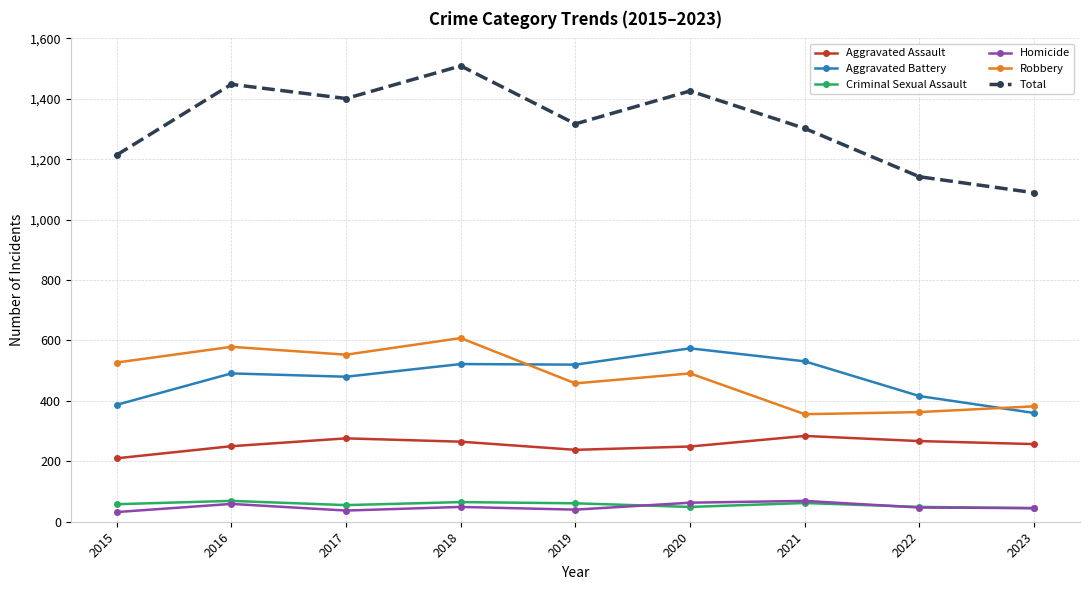

Which category has the highest value in the Total series?

2018